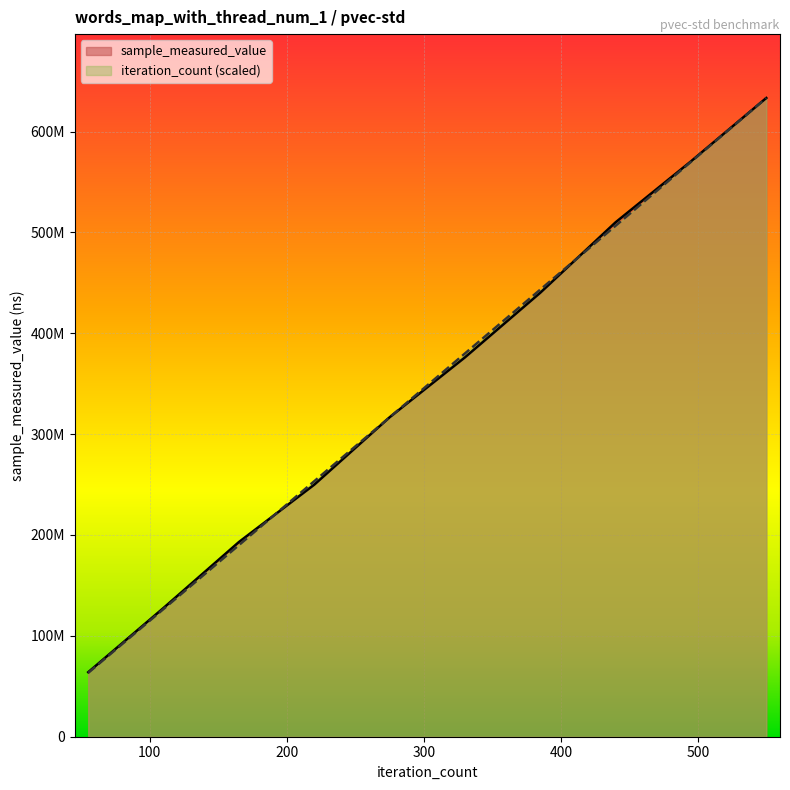

Does the chart display data point markers on the line(s)?

No